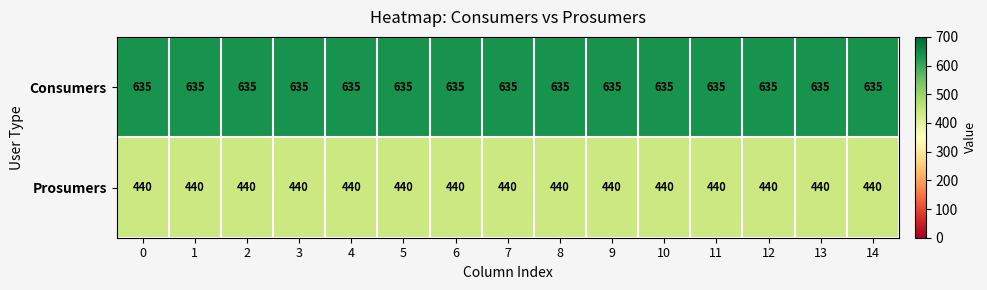

The Prosumers series shows 223 at 1. True or false?

False